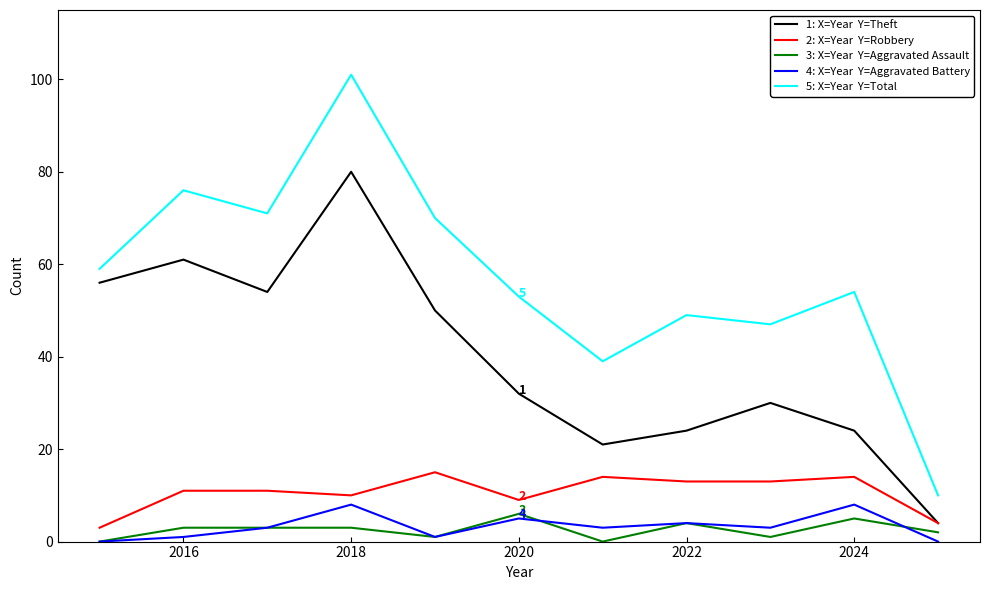

What is the greatest value displayed?

101